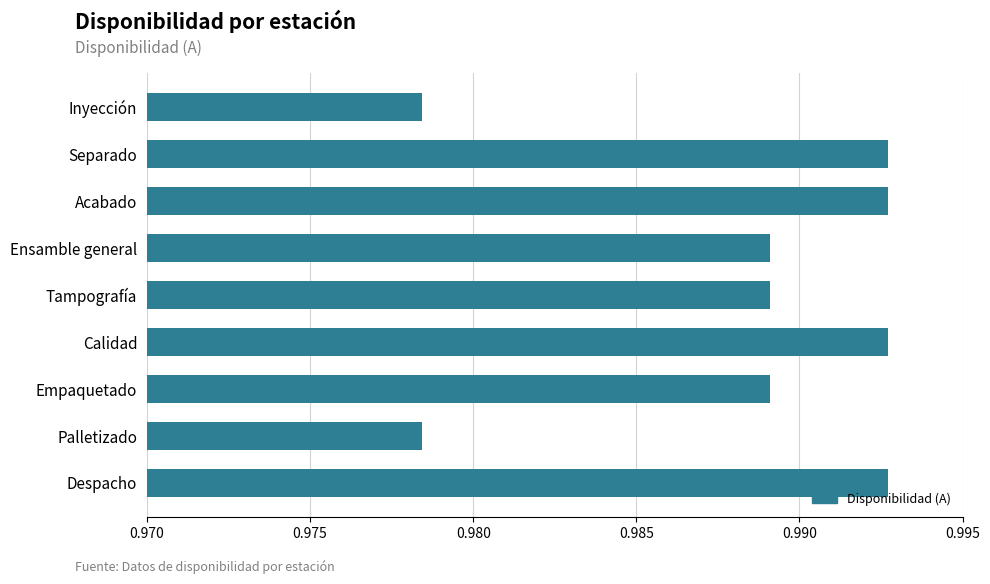

What is the sum of all values?

8.9